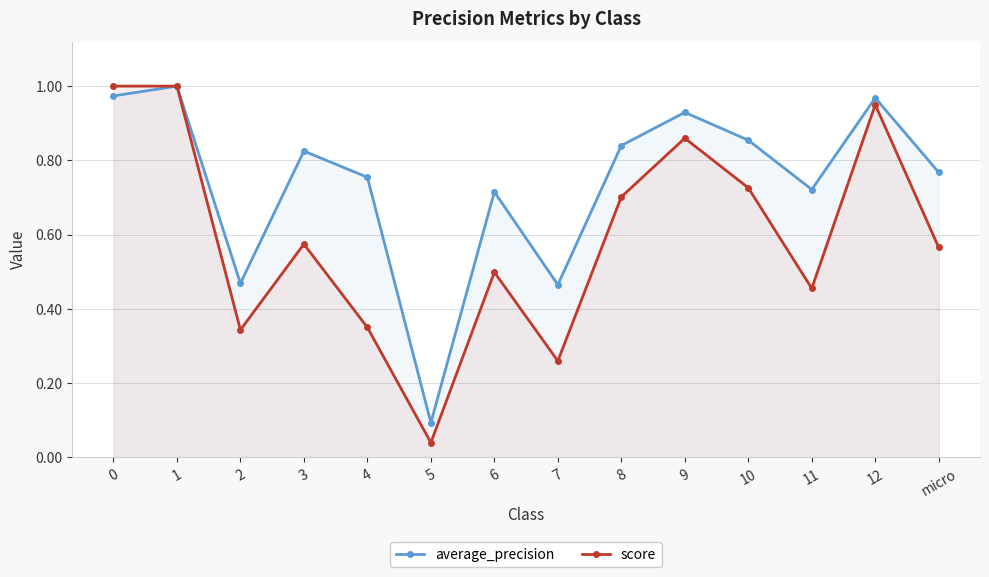

True or false: average_precision has a value of 1.5 at 9.

False